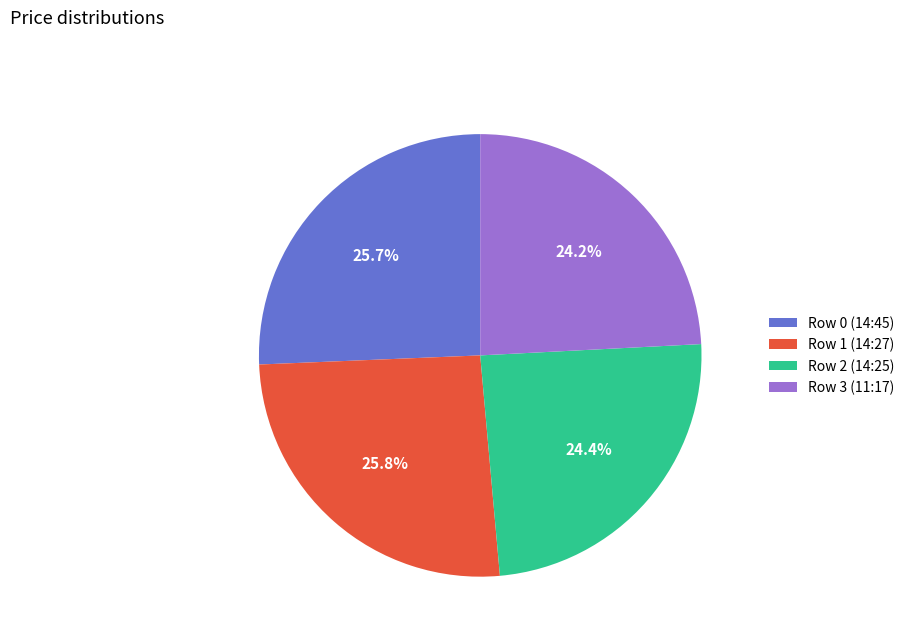

Approximately how many times larger is the value at Row 0 (14:45) compared to Row 3 (11:17)?

1.1